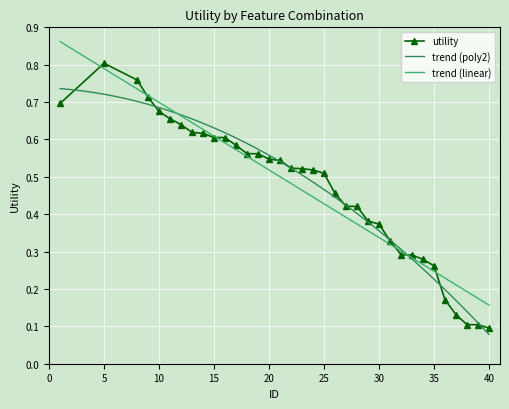

What is the change in value from 31 to 36?

-0.2